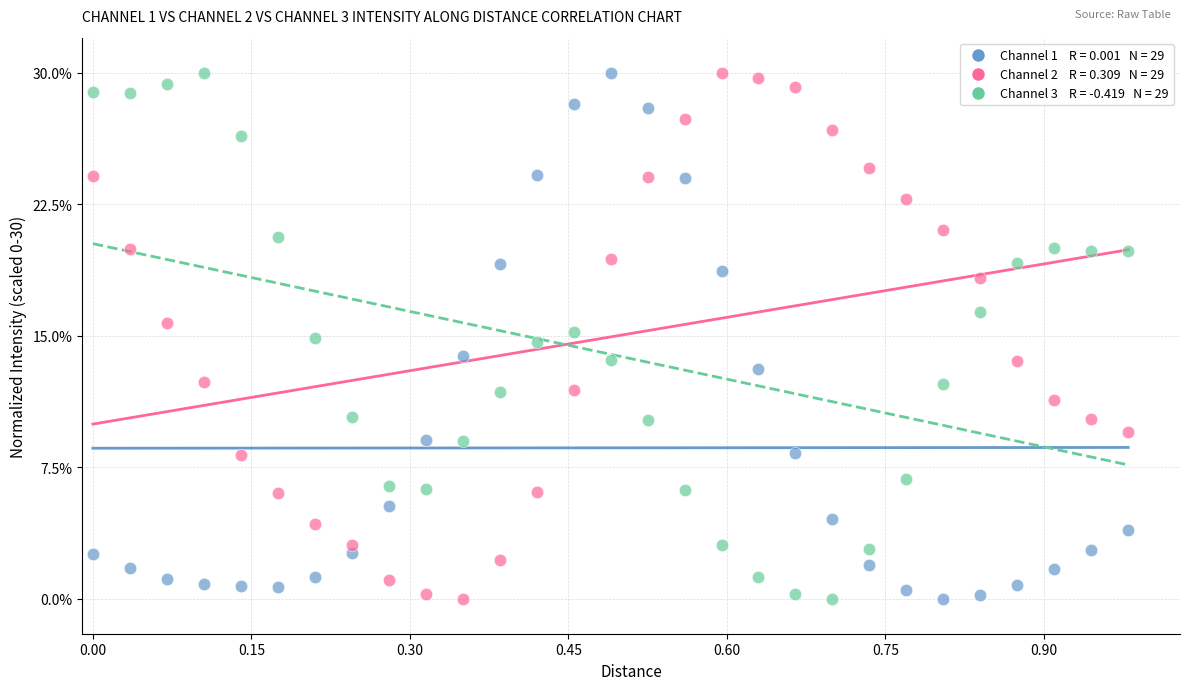

Across all data points, what is the range of Y values (max minus min)?

30.0